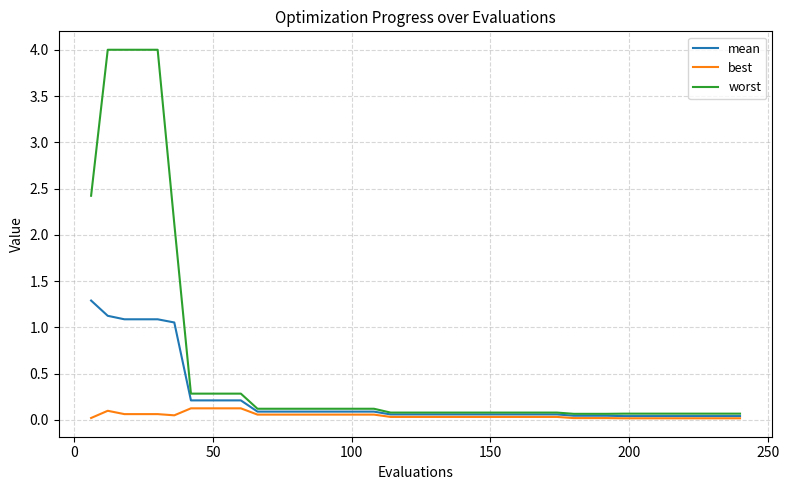

List the series in order of their peak value, highest first.

worst, mean, best